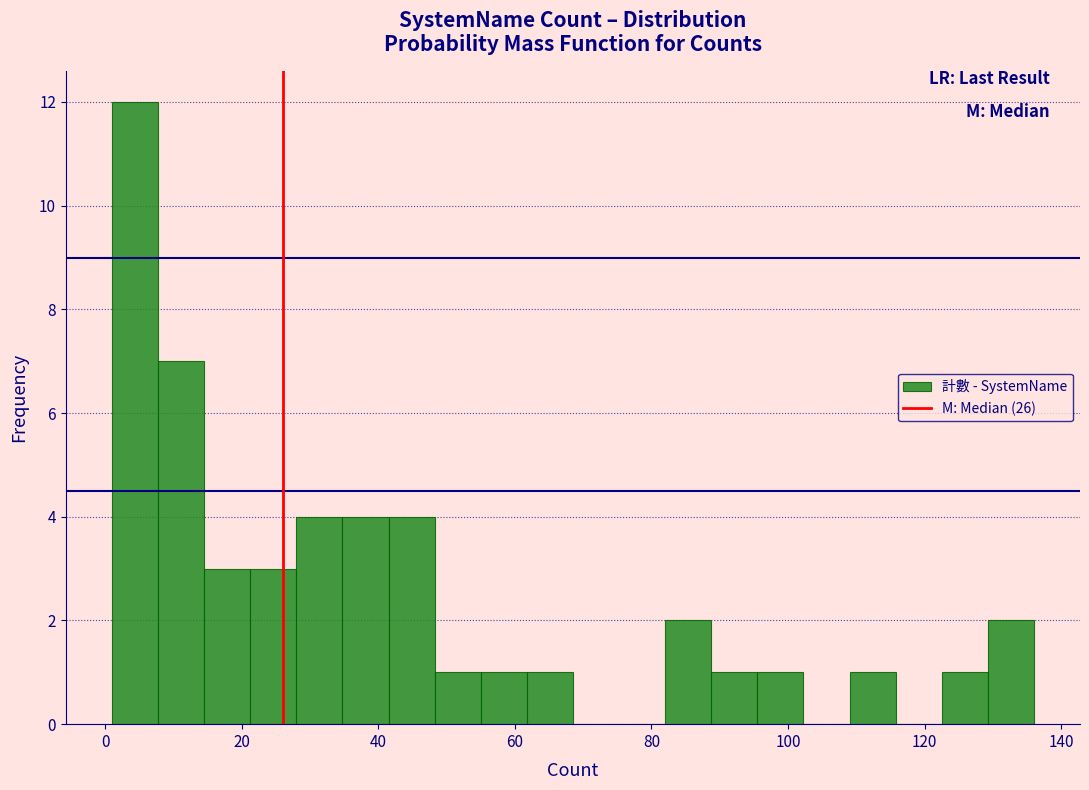

Around what value on the x-axis is the tallest bar? Give the approximate position of its centre, as read against the axis.

4